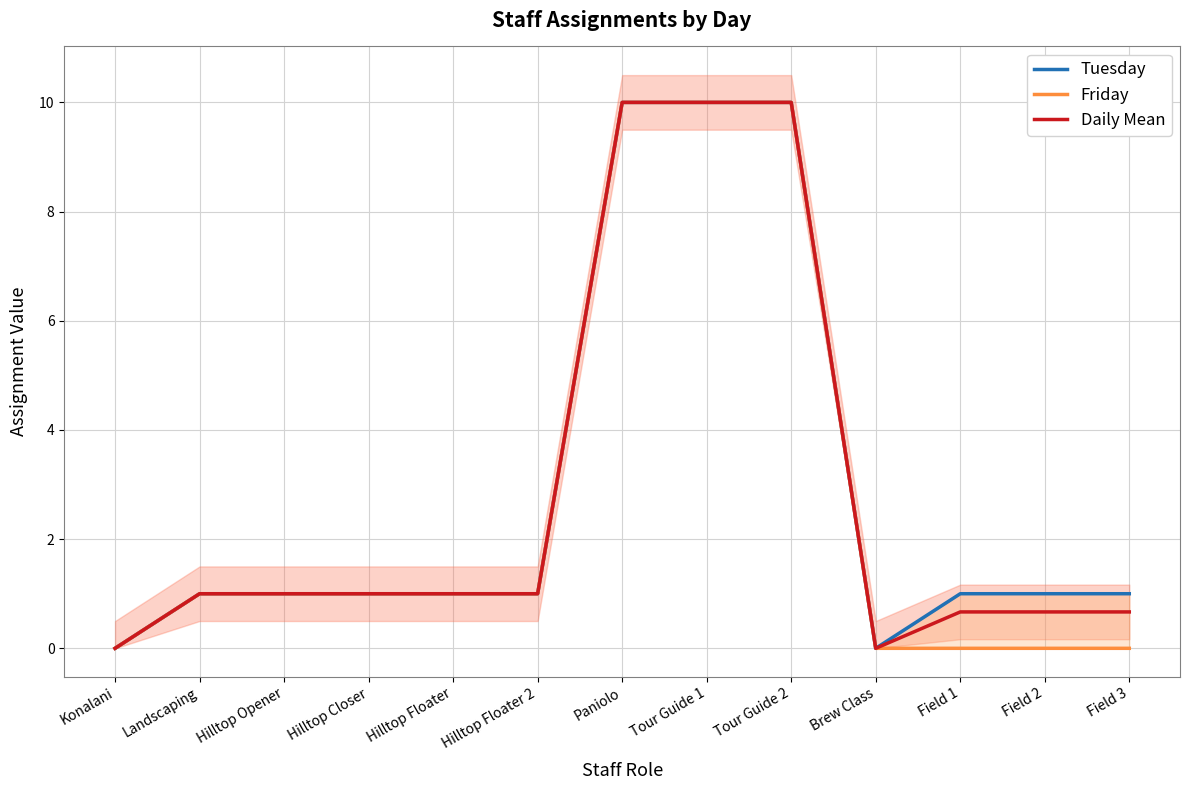

Reading right to left, list all the values displayed in this chart.

Tuesday: Field 3=1.0	Field 2=1.0	Field 1=1.0	Brew Class=0.0	Tour Guide 2=10.0	Tour Guide 1=10.0	Paniolo=10.0	Hilltop Floater 2=1.0	Hilltop Floater=1.0	Hilltop Closer=1.0	Hilltop Opener=1.0	Landscaping=1.0	Konalani=0.0
Friday: Field 3=0.0	Field 2=0.0	Field 1=0.0	Brew Class=0.0	Tour Guide 2=10.0	Tour Guide 1=10.0	Paniolo=10.0	Hilltop Floater 2=1.0	Hilltop Floater=1.0	Hilltop Closer=1.0	Hilltop Opener=1.0	Landscaping=1.0	Konalani=0.0
Daily Mean: Field 3=0.7	Field 2=0.7	Field 1=0.7	Brew Class=0.0	Tour Guide 2=10.0	Tour Guide 1=10.0	Paniolo=10.0	Hilltop Floater 2=1.0	Hilltop Floater=1.0	Hilltop Closer=1.0	Hilltop Opener=1.0	Landscaping=1.0	Konalani=0.0